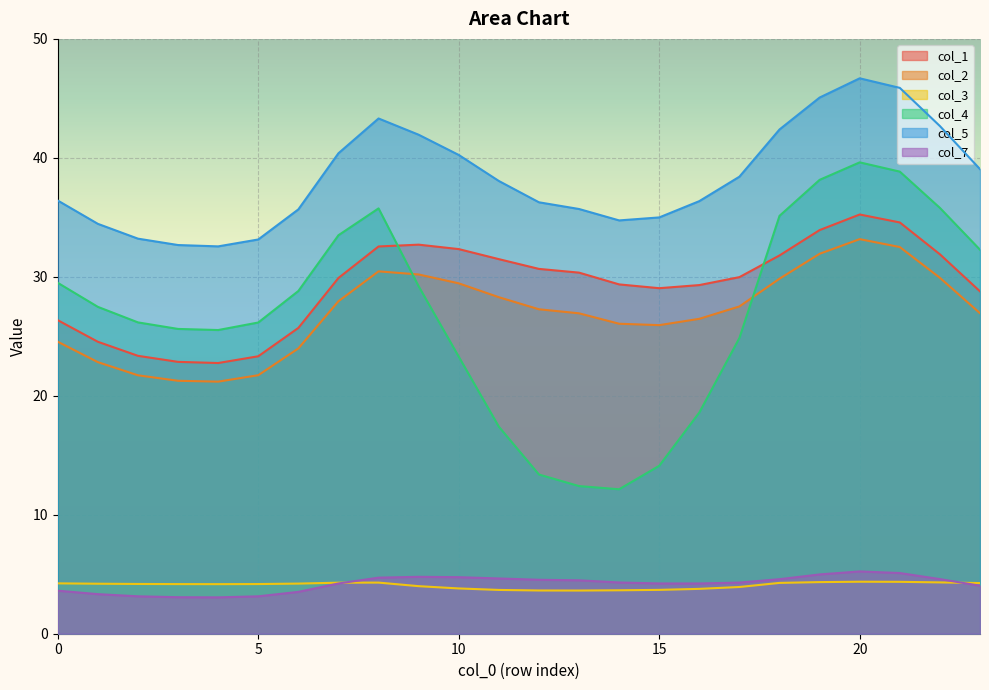

How many interior local peaks does the col_2 series have?

2